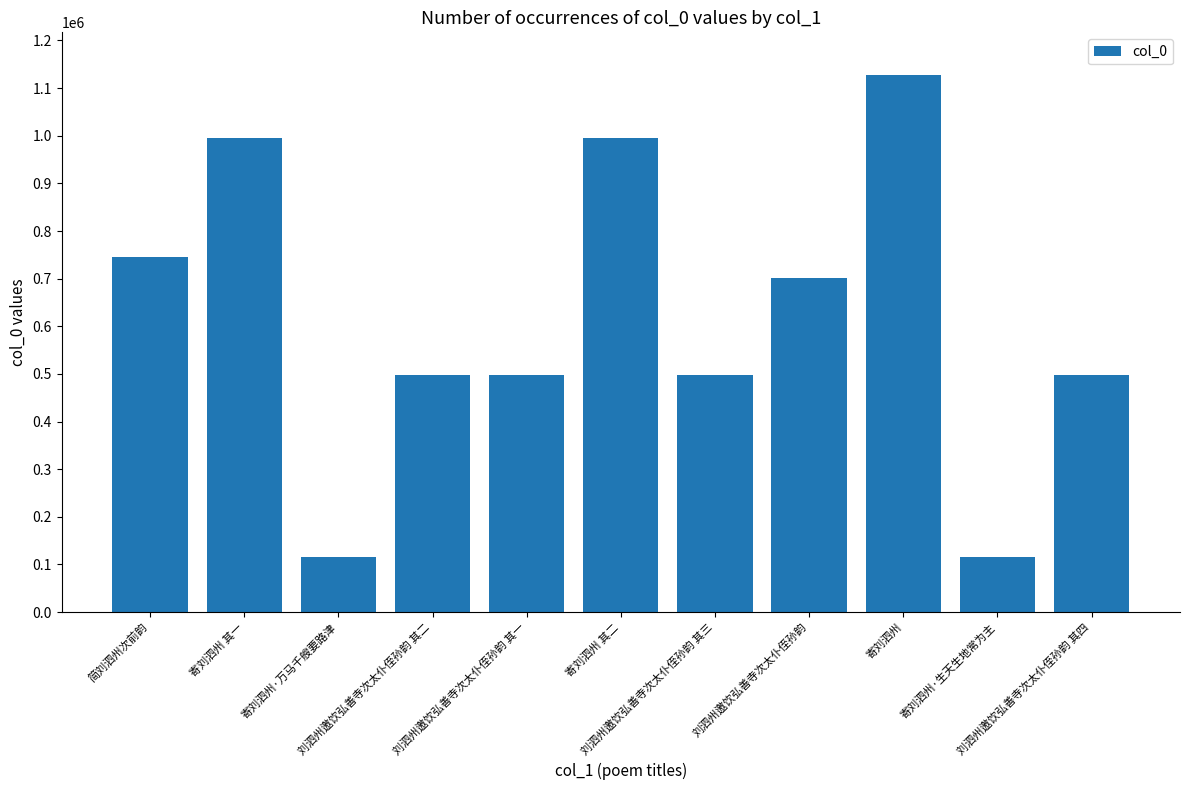

What is the value of the 10th bar from the left?

115195